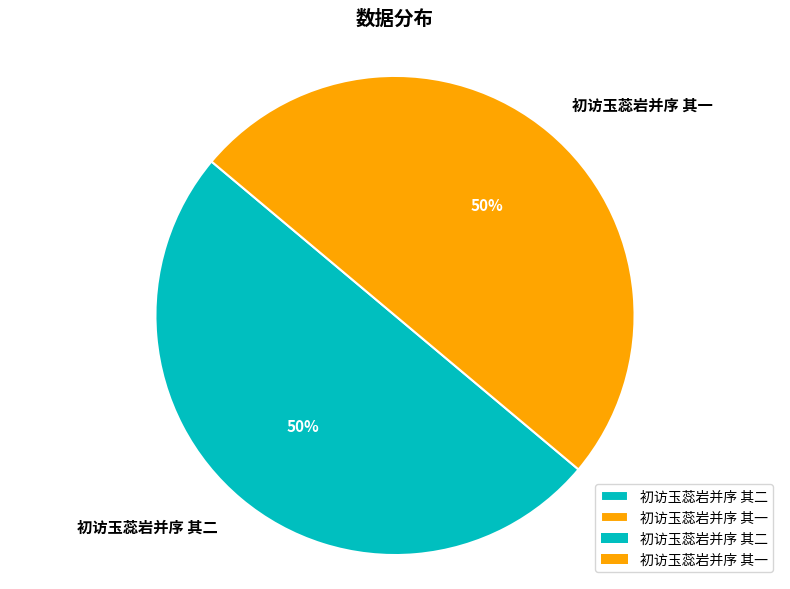

Approximately how many times larger is the value at 初访玉蕊岩并序 其二 compared to 初访玉蕊岩并序 其一?

1.0